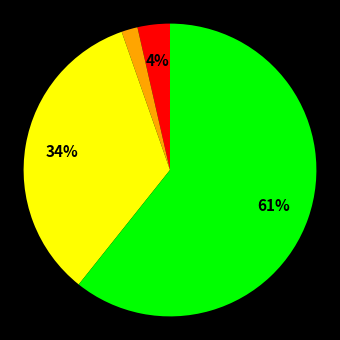

Is there a majority slice in this chart?

Yes